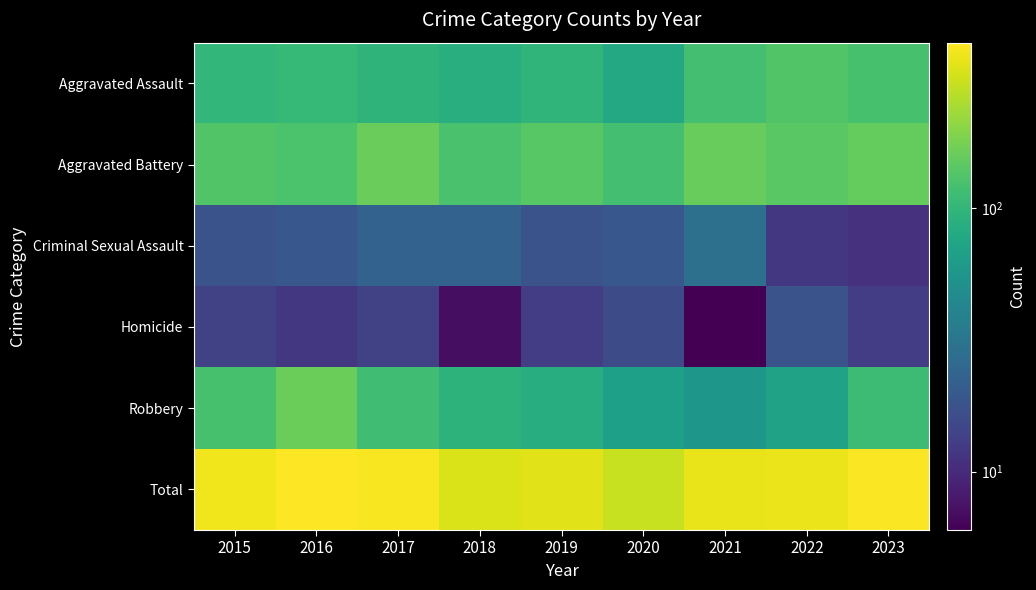

Reading left to right, transcribe all the data shown in this chart.

Aggravated Assault: 2015=101	2016=105	2017=96	2018=87	2019=97	2020=79	2021=120	2022=134	2023=123
Aggravated Battery: 2015=133	2016=127	2017=160	2018=125	2019=140	2020=119	2021=157	2022=143	2023=155
Criminal Sexual Assault: 2015=18	2016=19	2017=23	2018=23	2019=18	2020=19	2021=29	2022=12	2023=11
Homicide: 2015=14	2016=12	2017=14	2018=7	2019=13	2020=16	2021=6	2022=18	2023=13
Robbery: 2015=123	2016=163	2017=116	2018=95	2019=85	2020=67	2021=57	2022=70	2023=111
Total: 2015=389	2016=426	2017=409	2018=337	2019=353	2020=300	2021=369	2022=377	2023=413